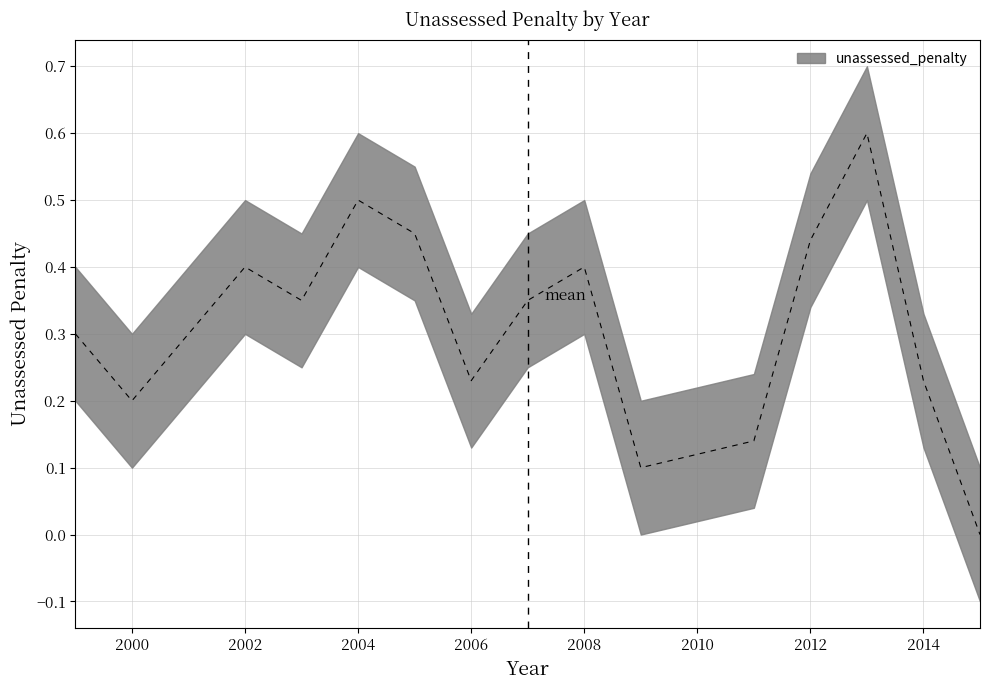

List the labels in order of value, smallest first.

2015, 2009, 2010, 2011, 2000, 2006, 2014, 1999, 2001, 2003, 2007, 2002, 2008, 2012, 2005, 2004, 2013